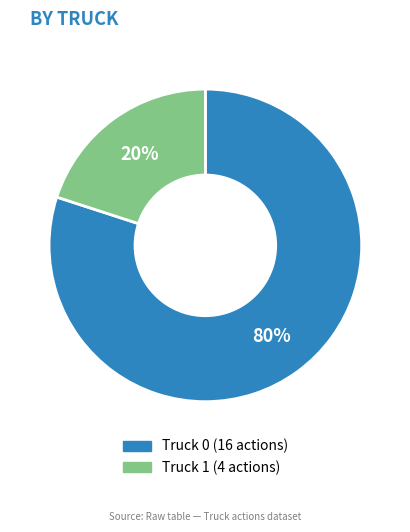

Is there a majority slice in this chart?

Yes